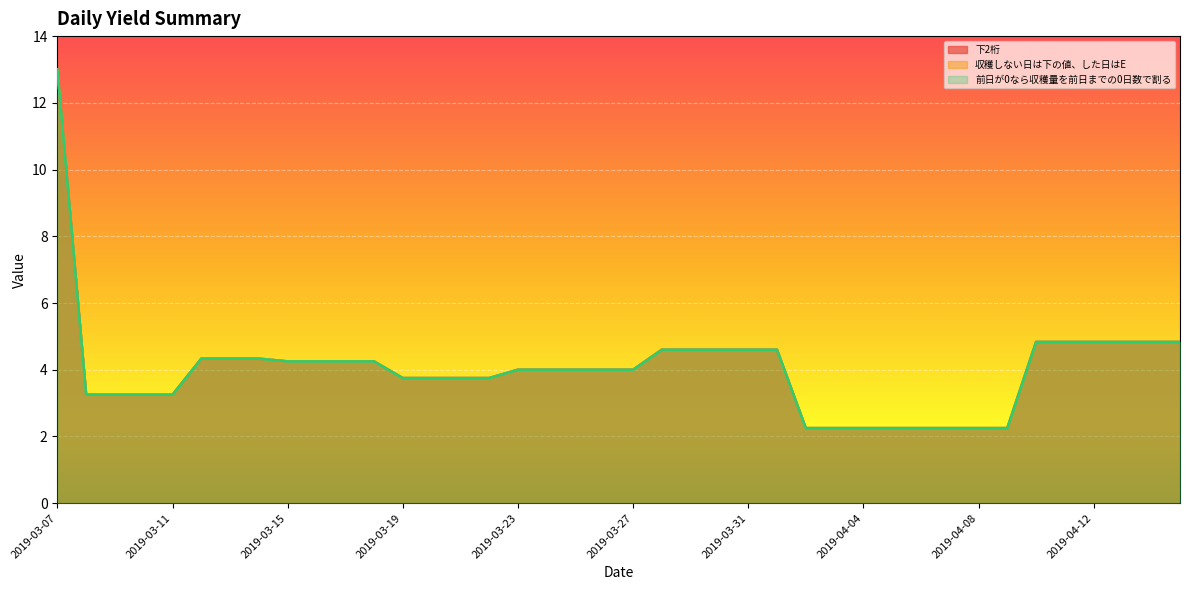

What is the maximum value for 収穫しない日は下の値、した日はE?

13.0